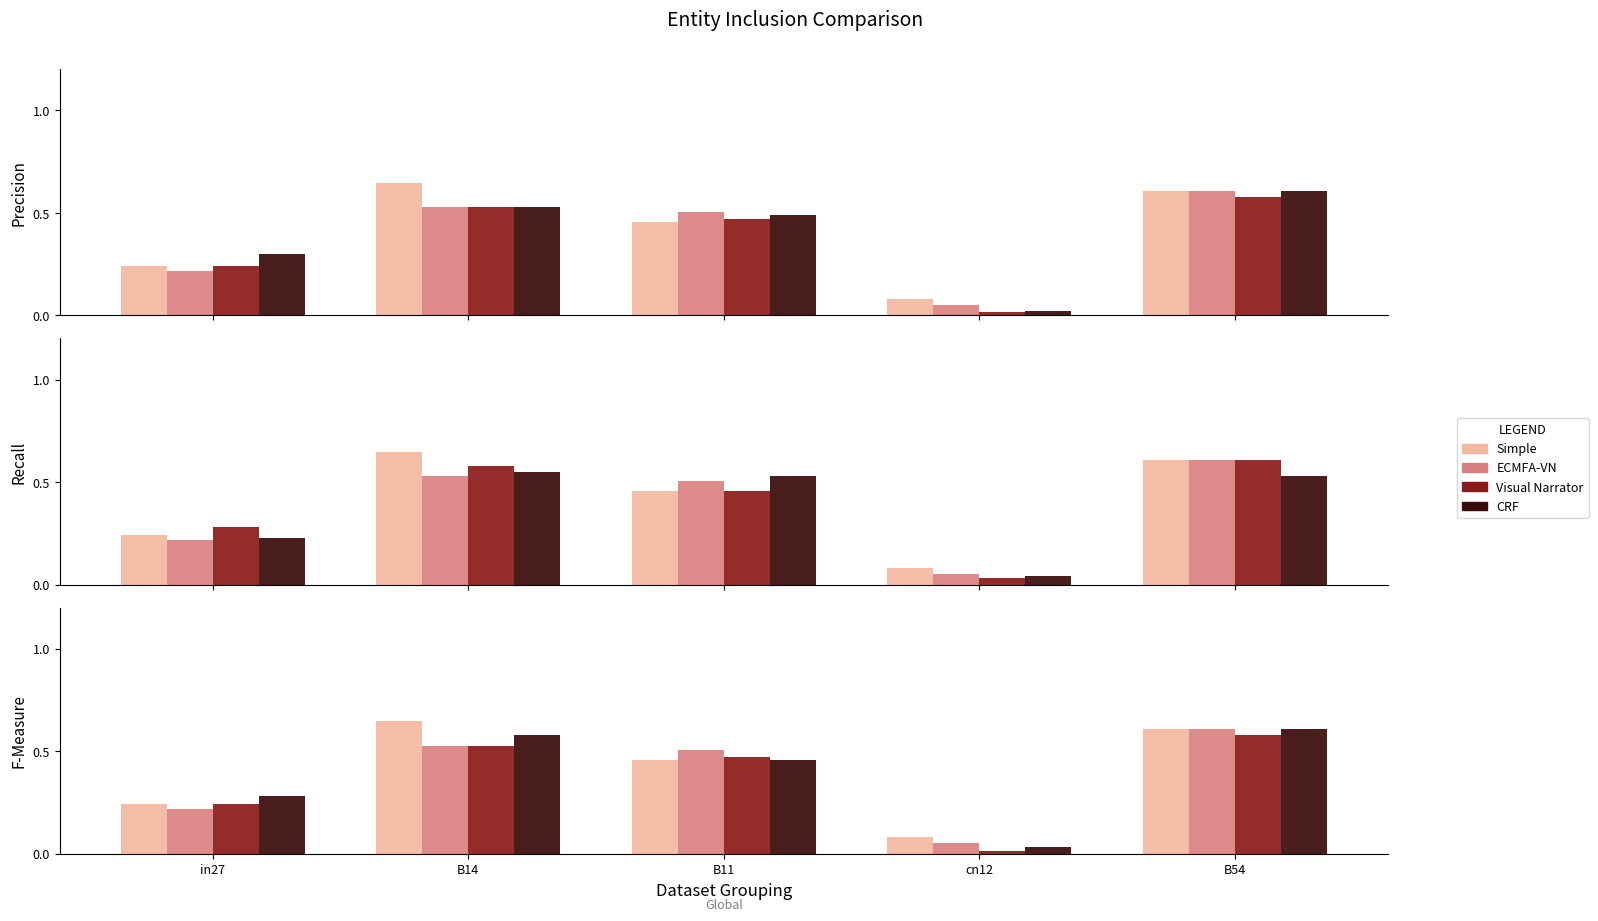

What is the total value across all series at B54?

2.4